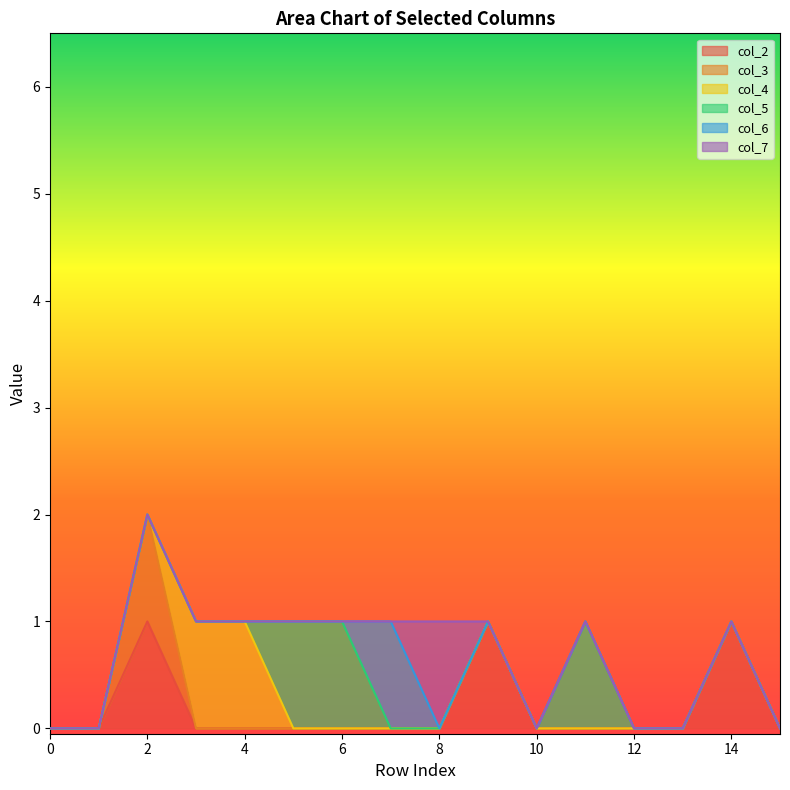

What are all the series names shown in the legend?

col_2, col_3, col_4, col_5, col_6, col_7